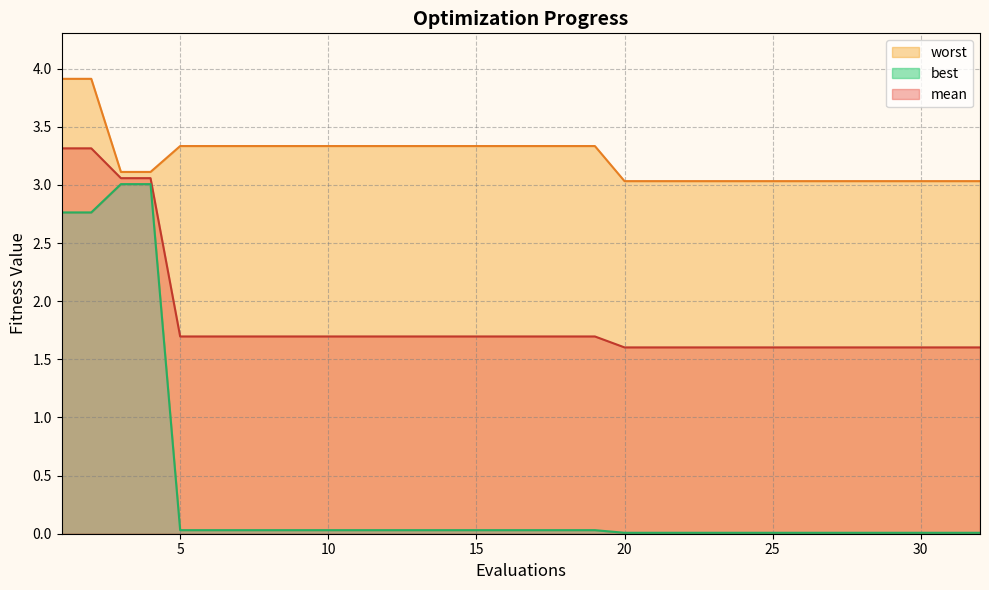

How many series are shown in this chart?

3